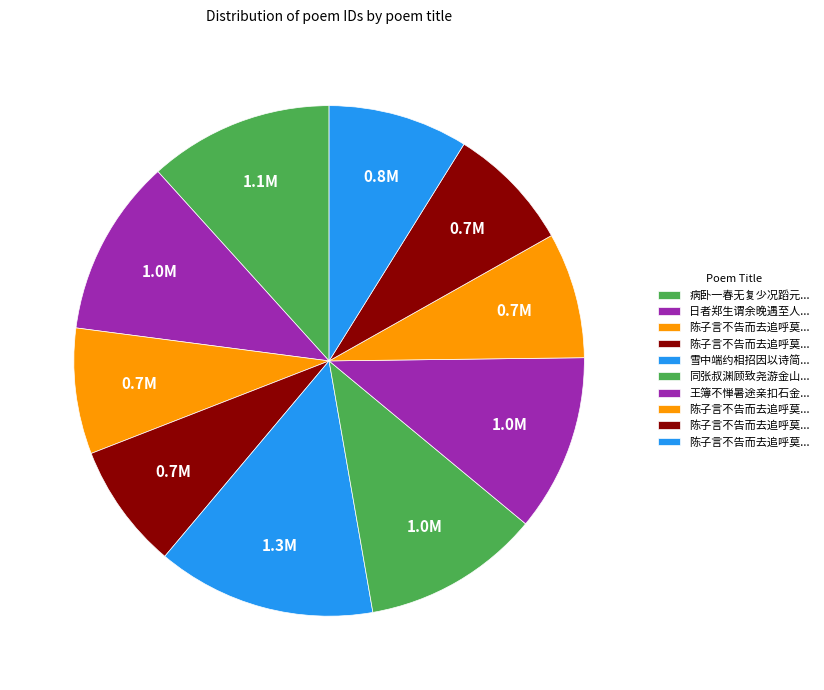

Count the number of slices in the pie.

10